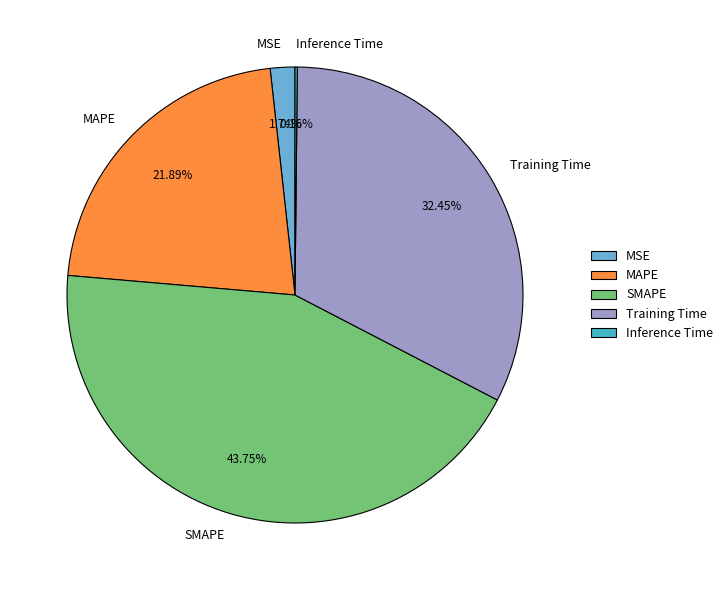

Which category has the biggest portion of the pie?

SMAPE